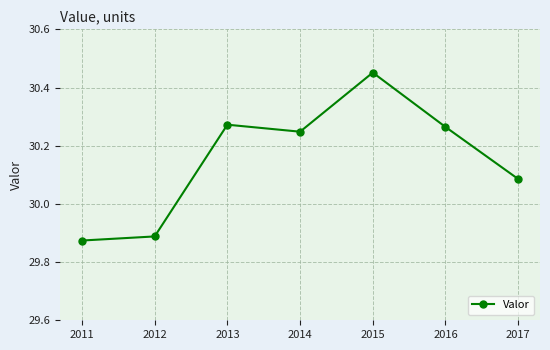

What is the change in value from 2013 to 2015?

+0.2